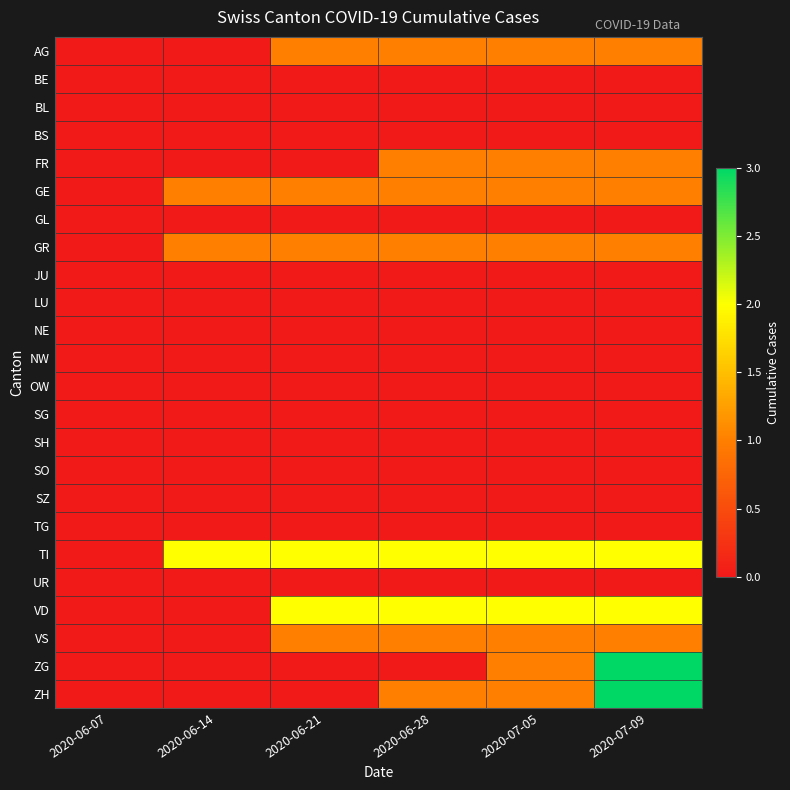

What is the difference between the highest and lowest values at 2020-06-14?

2